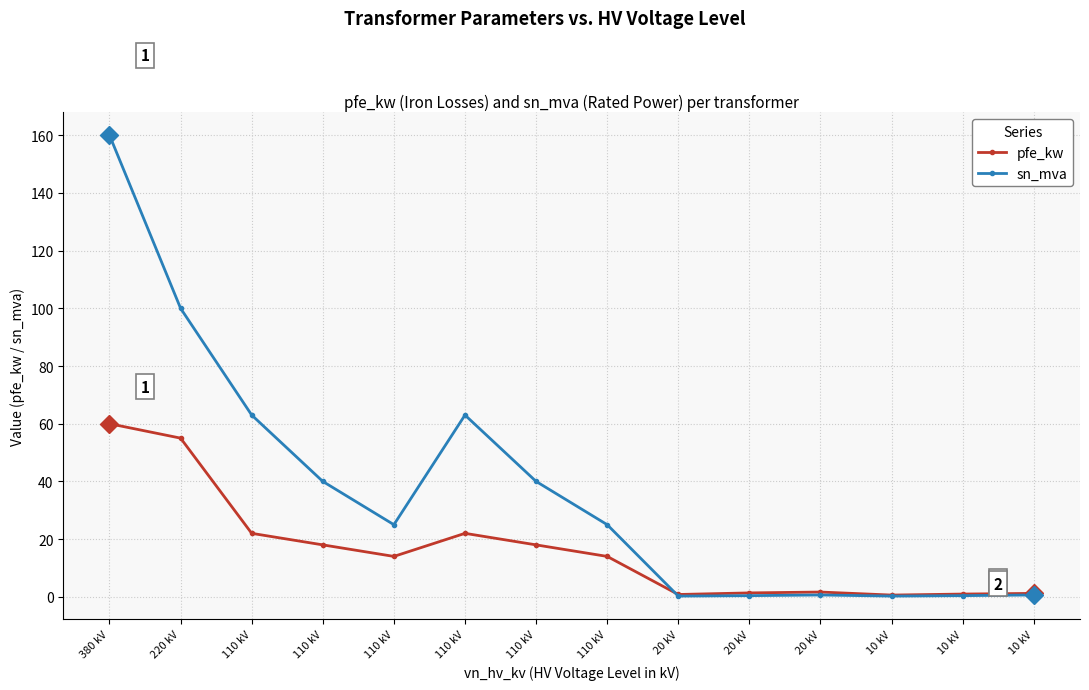

What is the difference between the highest and lowest values at 20 kV?

0.6